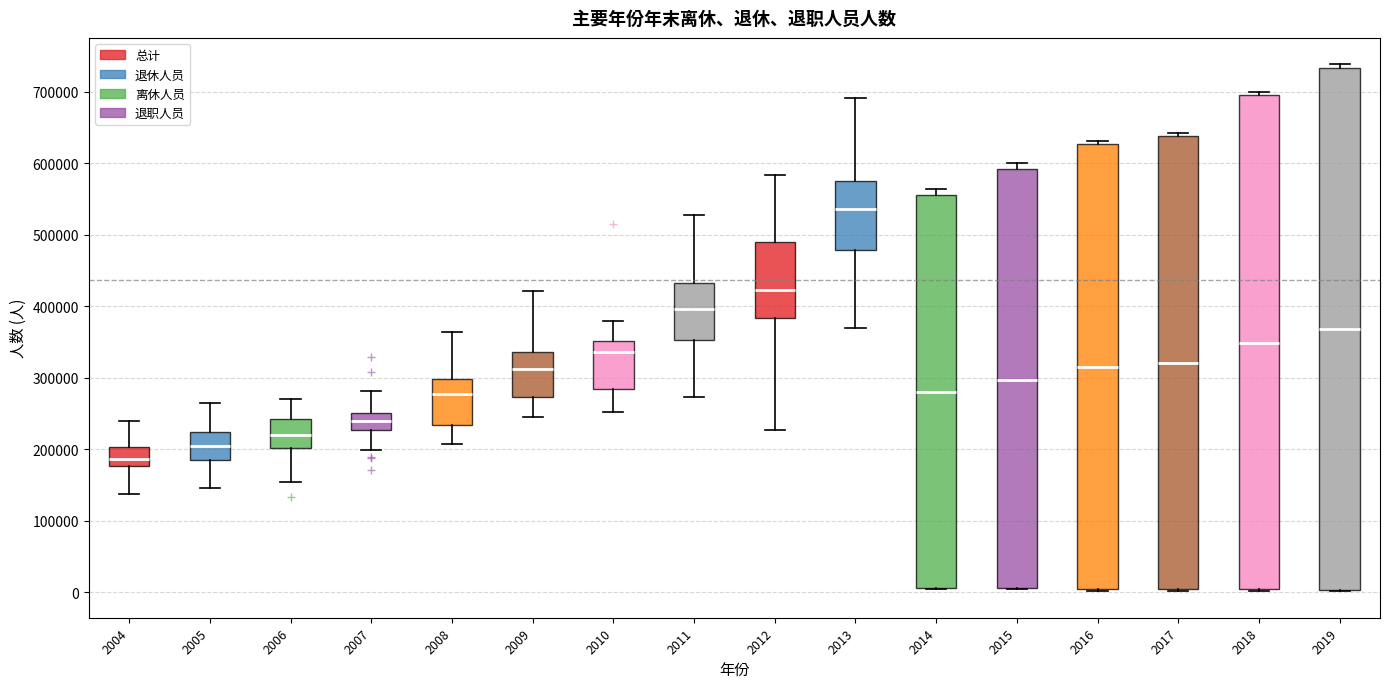

Which box's median line is the highest?

2013